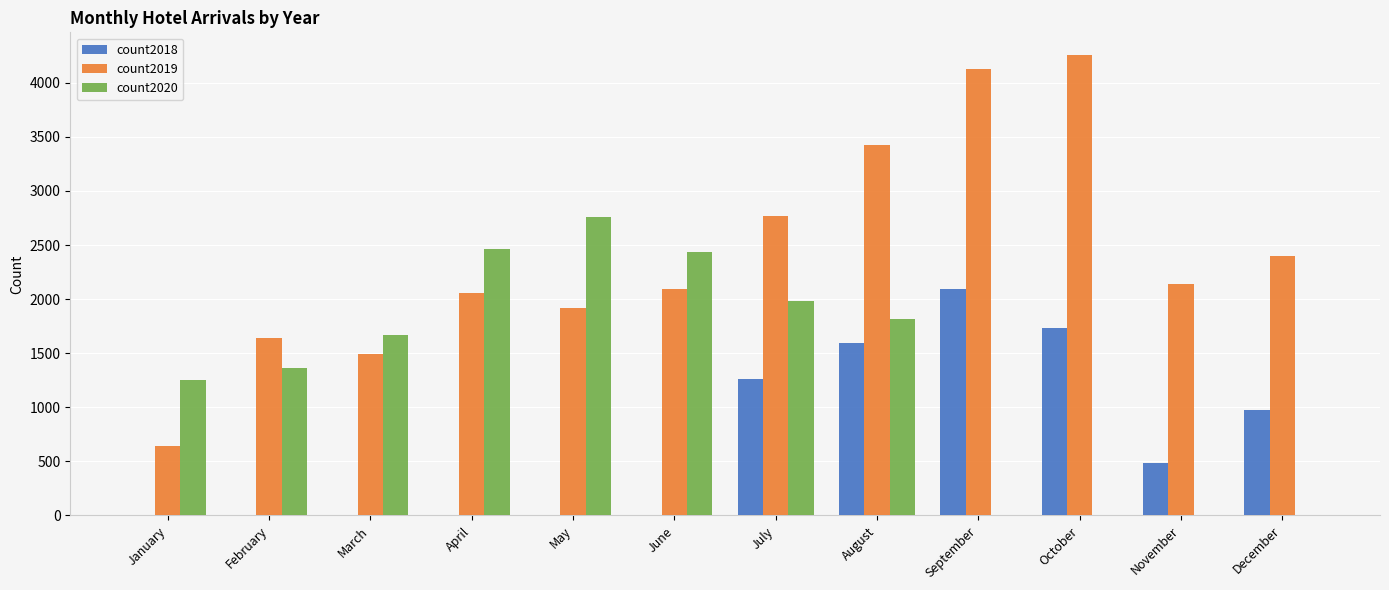

Which series changed the most between February and May?

count2020